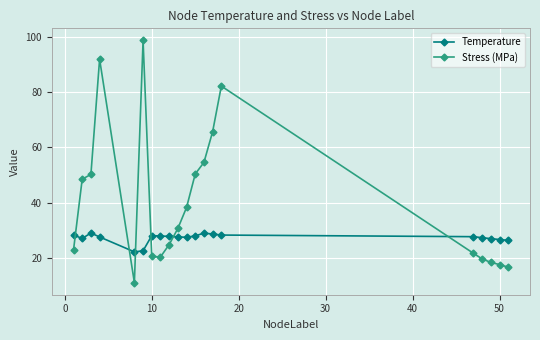

At how many categories does at least one series exceed 62?

4